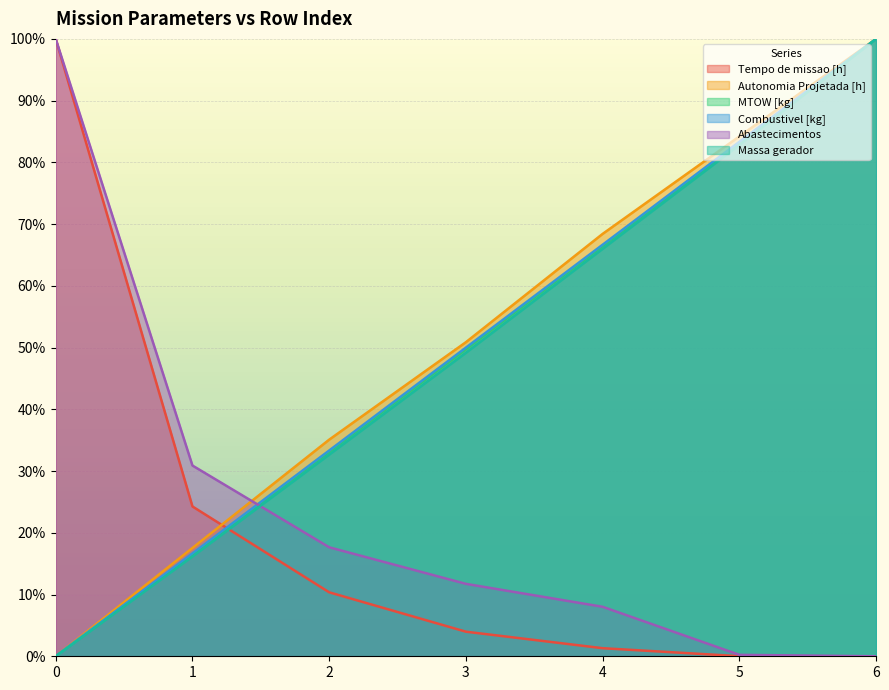

At how many categories does at least one series exceed 44?

5